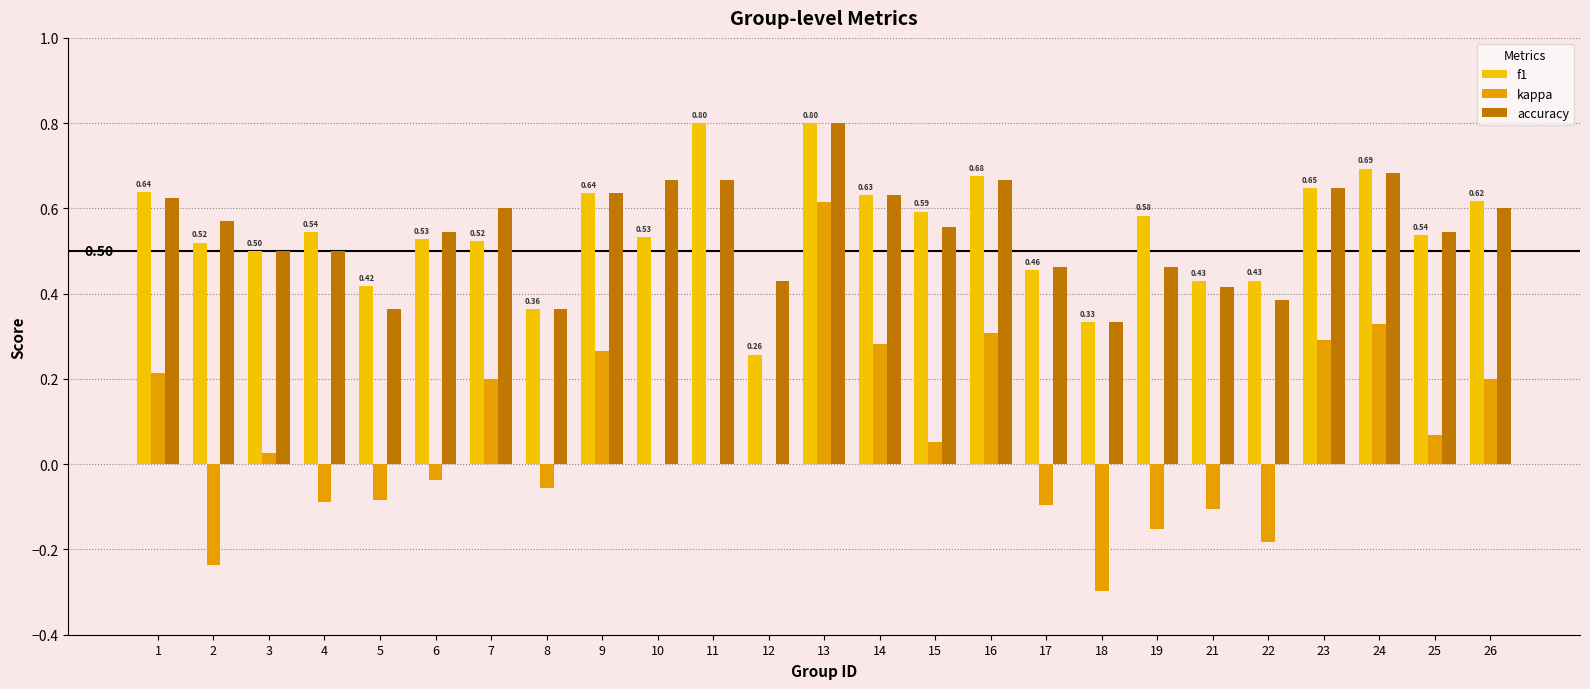

Does the chart contain stacked bars?

No